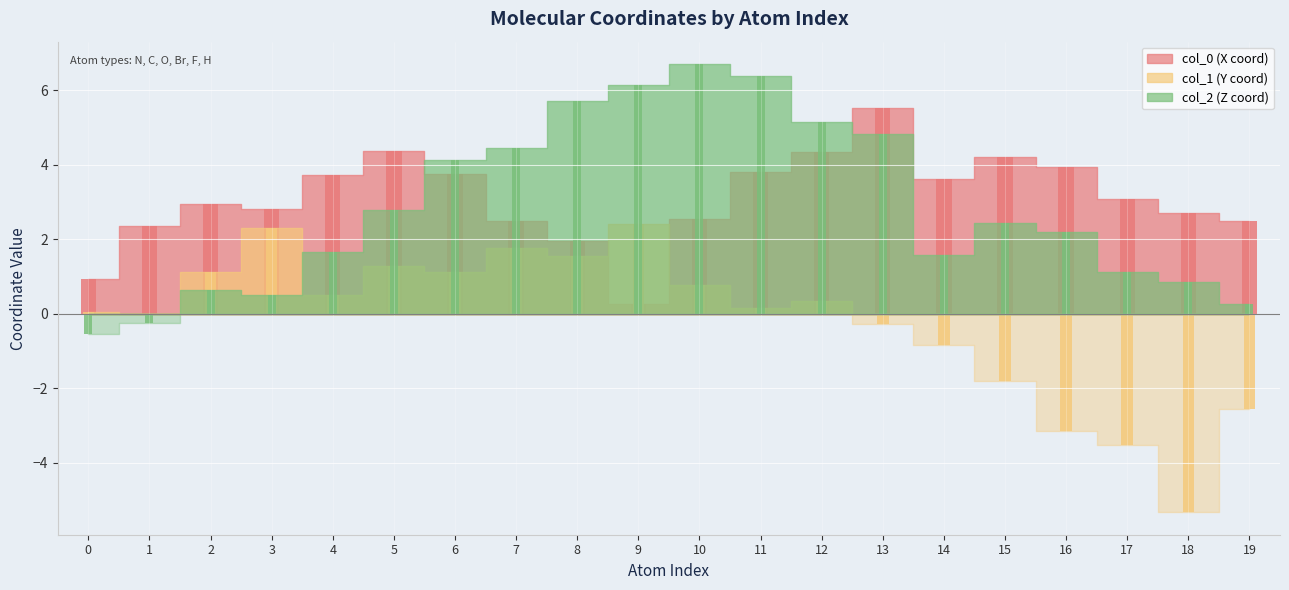

What is the sum of all col_2 values?

56.8